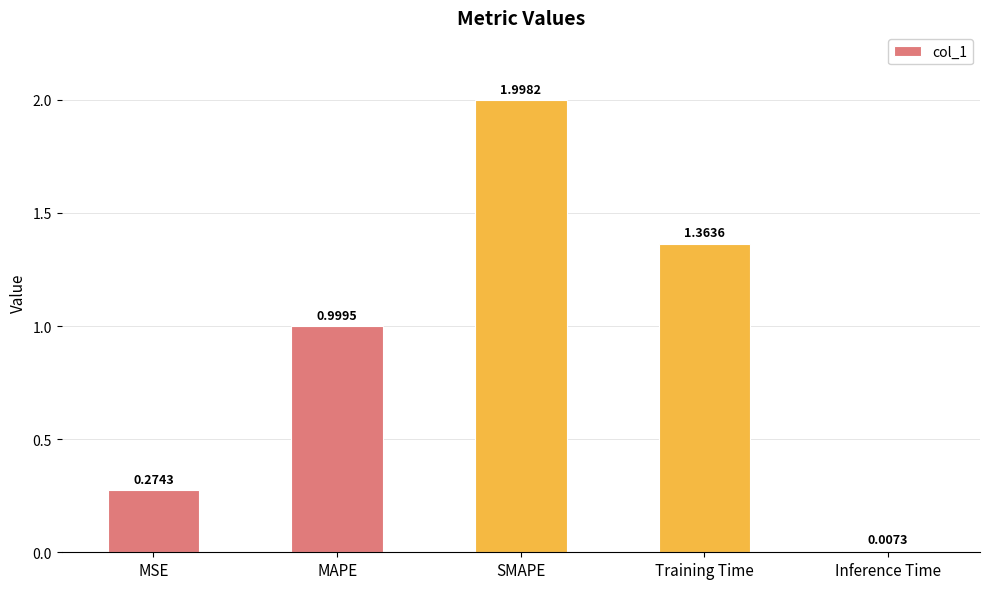

What position from the left is MSE?

1